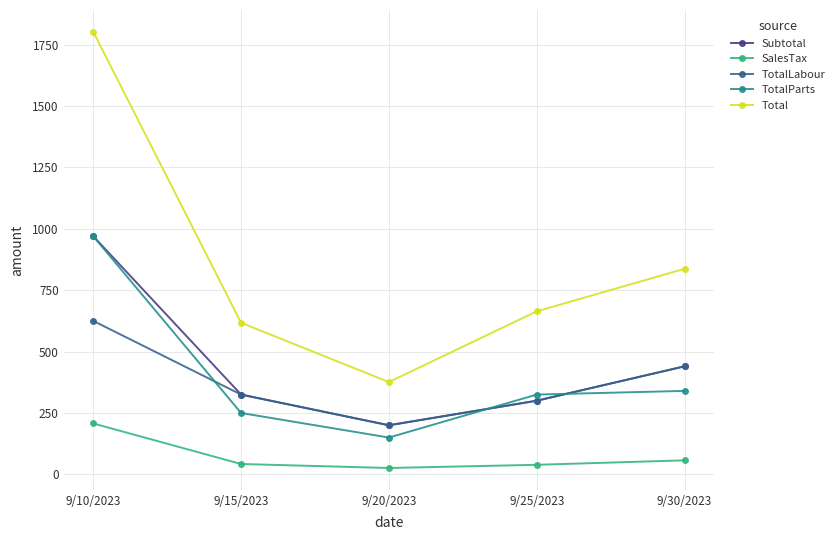

Which series has the largest total across all categories?

Total